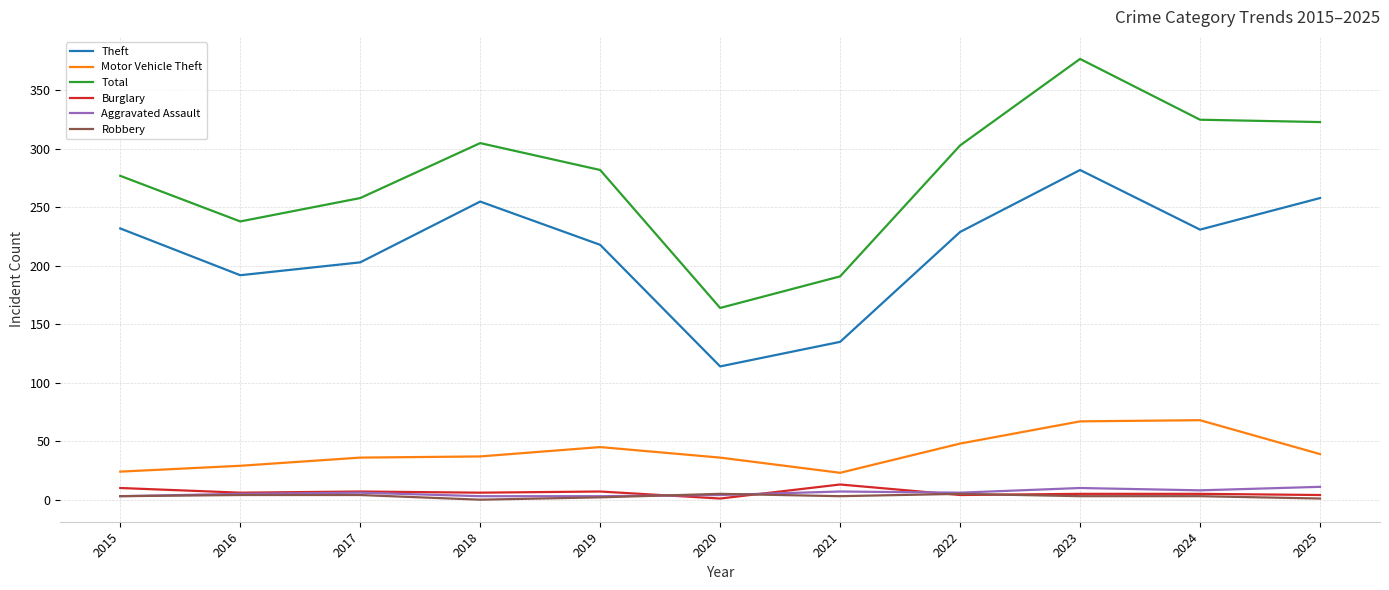

Which category has the highest value across all series?

2023